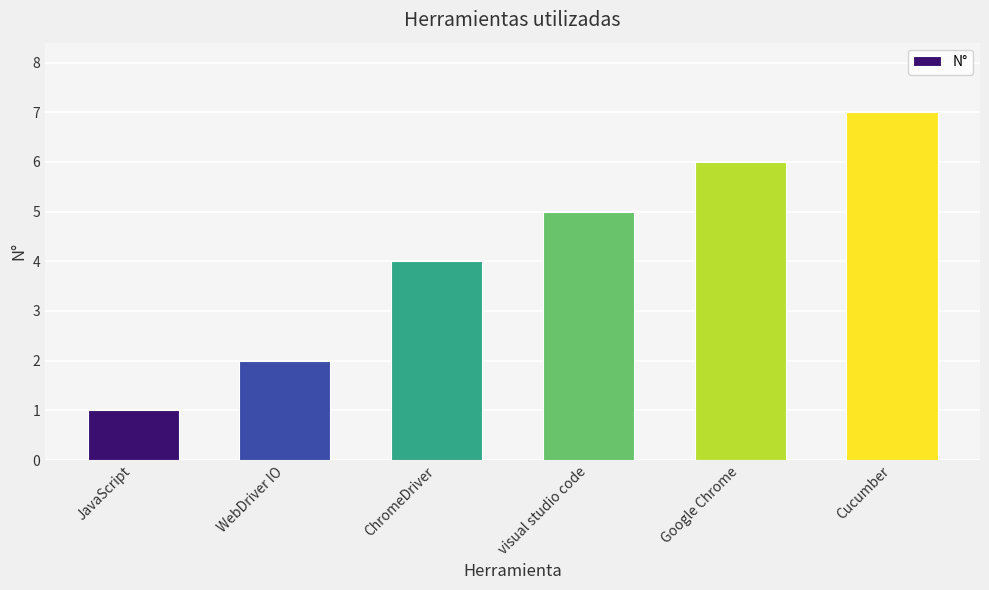

At which category does the chart reach its peak across all series?

Cucumber